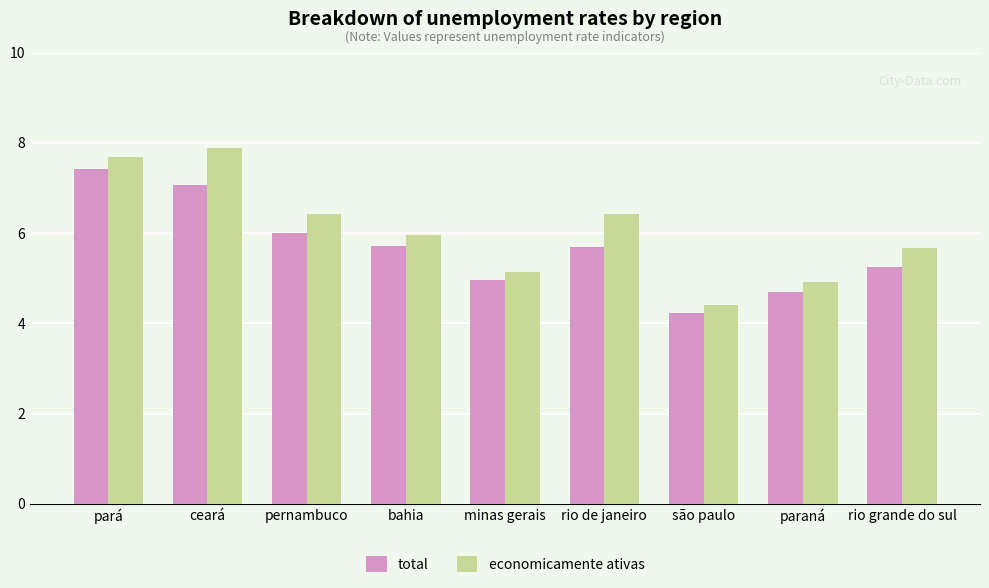

What is the minimum value for economicamente ativas?

4.4